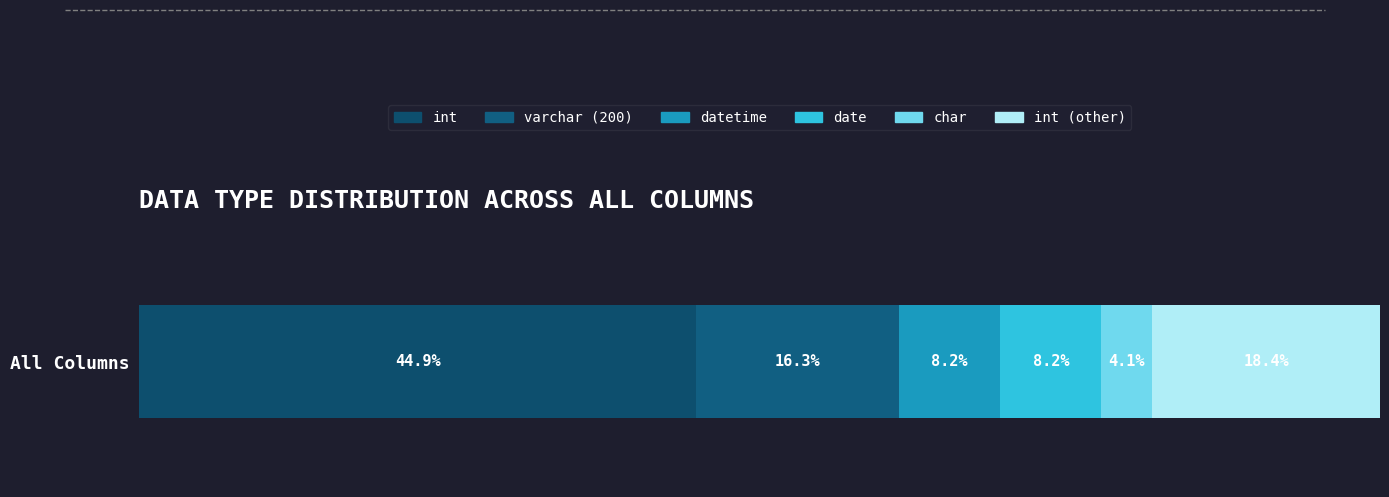

Are the bars horizontal?

Yes